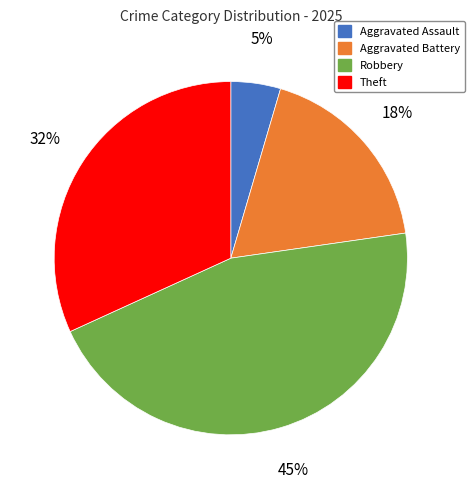

To the nearest percent, what is the average slice percentage?

25%